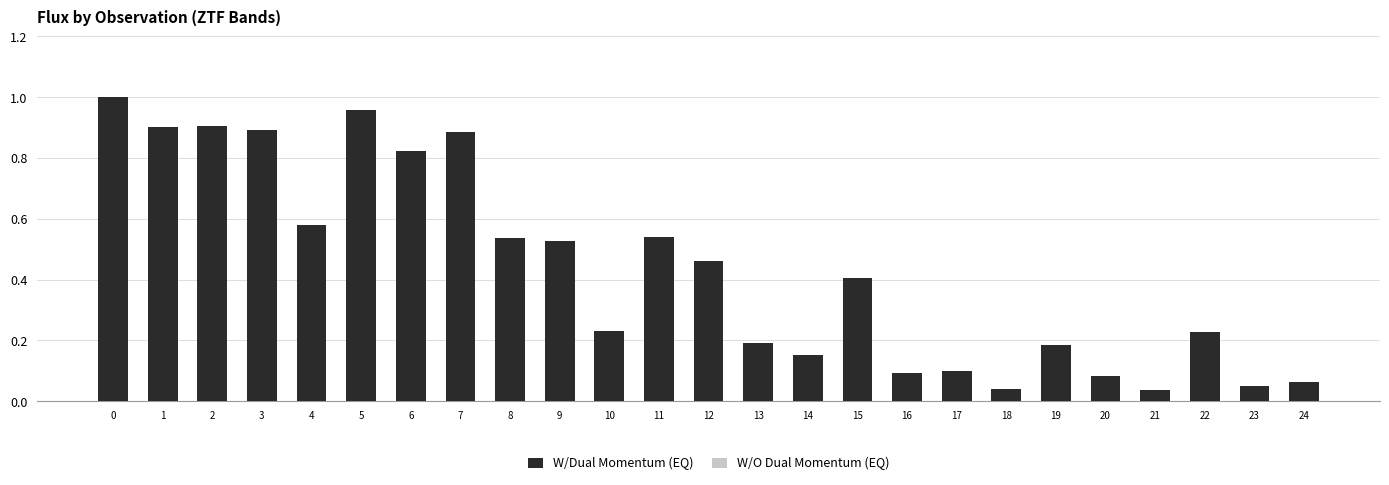

What is the maximum value shown in the chart?

1.0